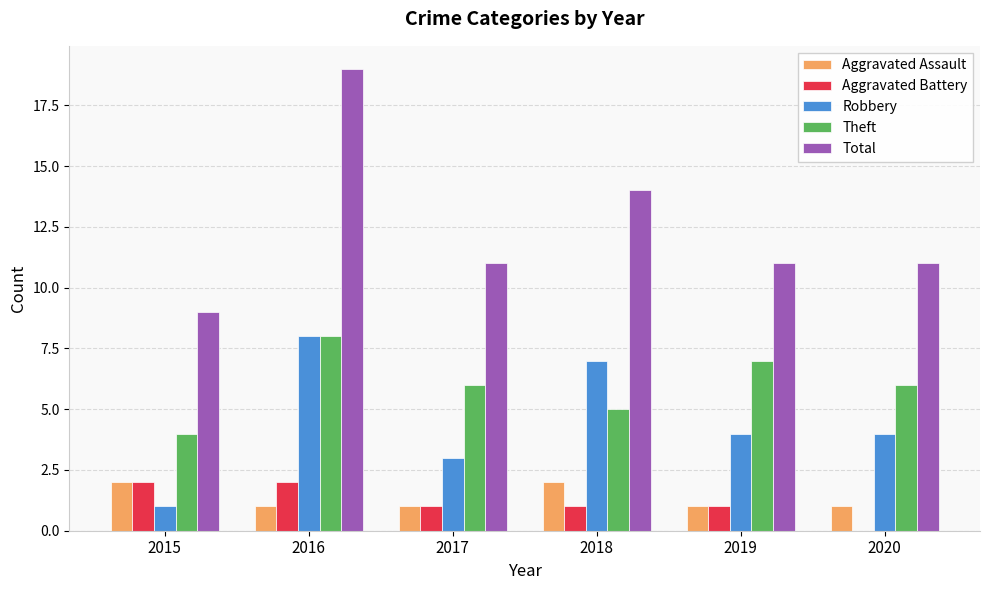

True or false: Aggravated Battery has a value of 2 at 2015.

True